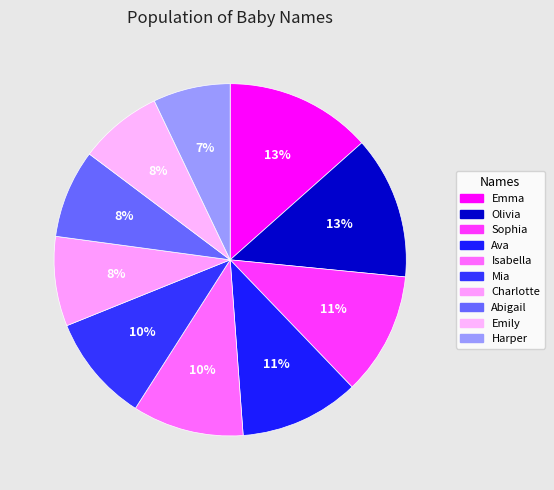

What is the ratio of the value at Olivia to the value at Emma?

1.0